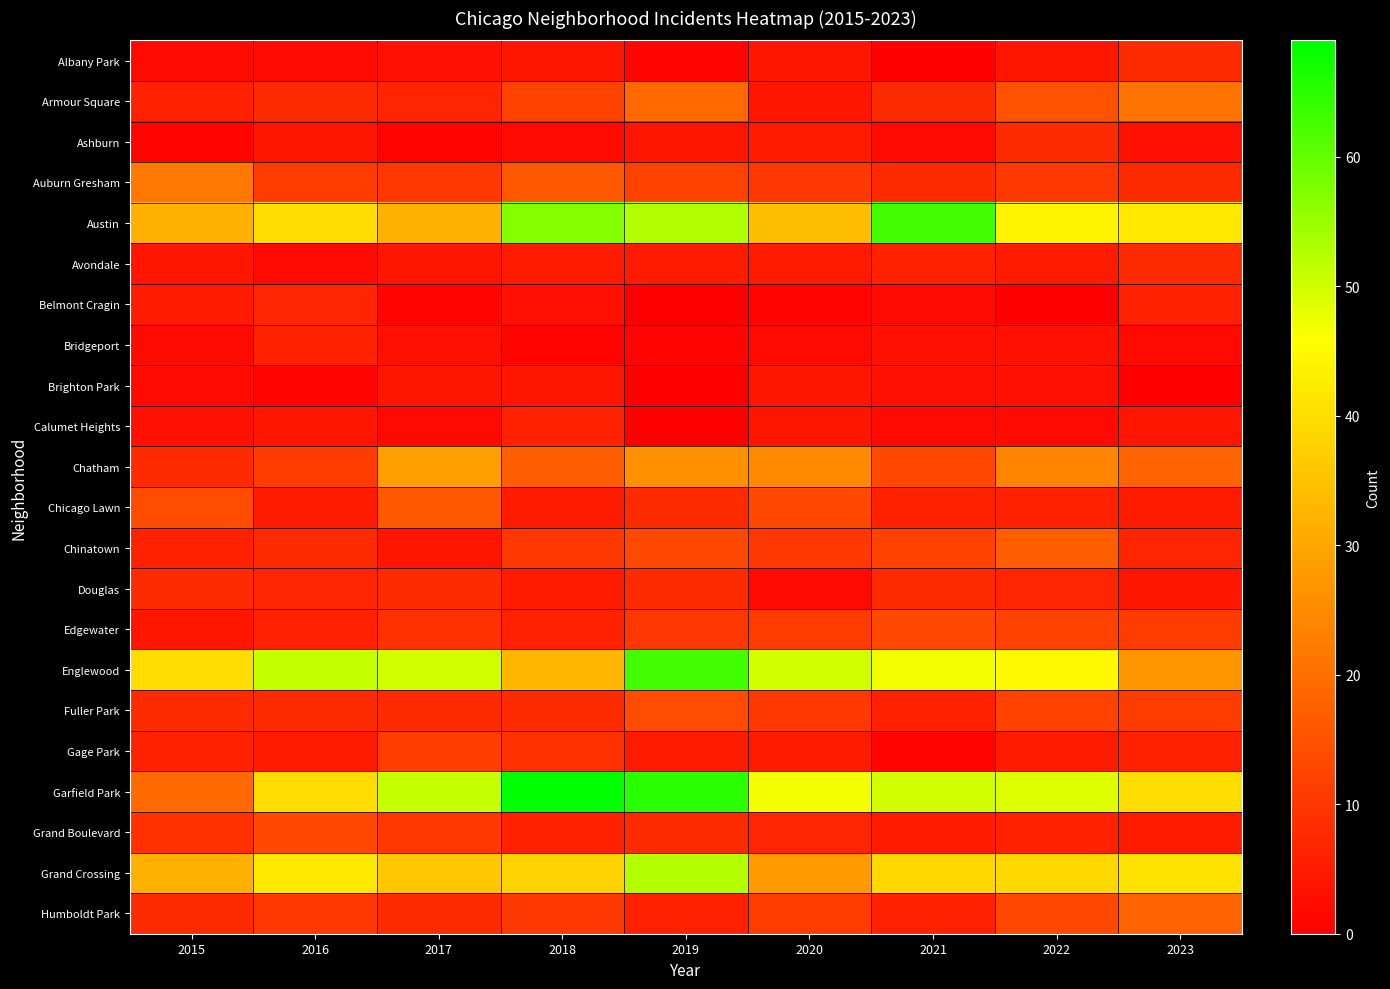

Reading right to left, extract all data points from this chart.

Albany Park: 2023=8	2022=4	2021=0	2020=4	2019=1	2018=4	2017=3	2016=2	2015=2
Armour Square: 2023=21	2022=15	2021=8	2020=4	2019=19	2018=12	2017=7	2016=8	2015=6
Ashburn: 2023=3	2022=8	2021=2	2020=5	2019=4	2018=2	2017=1	2016=4	2015=1
Auburn Gresham: 2023=8	2022=10	2021=8	2020=10	2019=12	2018=16	2017=10	2016=11	2015=22
Austin: 2023=42	2022=44	2021=63	2020=34	2019=53	2018=57	2017=32	2016=40	2015=32
Avondale: 2023=8	2022=5	2021=6	2020=5	2019=5	2018=5	2017=4	2016=2	2015=4
Belmont Cragin: 2023=6	2022=0	2021=2	2020=1	2019=0	2018=3	2017=1	2016=7	2015=5
Bridgeport: 2023=2	2022=3	2021=3	2020=2	2019=1	2018=1	2017=3	2016=6	2015=2
Brighton Park: 2023=0	2022=3	2021=3	2020=4	2019=0	2018=4	2017=4	2016=1	2015=2
Calumet Heights: 2023=4	2022=2	2021=2	2020=4	2019=0	2018=6	2017=2	2016=4	2015=3
Chatham: 2023=18	2022=24	2021=13	2020=25	2019=26	2018=17	2017=29	2016=11	2015=8
Chicago Lawn: 2023=5	2022=6	2021=6	2020=13	2019=8	2018=5	2017=16	2016=5	2015=14
Chinatown: 2023=7	2022=17	2021=12	2020=10	2019=13	2018=10	2017=4	2016=8	2015=6
Douglas: 2023=4	2022=7	2021=8	2020=2	2019=8	2018=5	2017=8	2016=7	2015=8
Edgewater: 2023=11	2022=12	2021=13	2020=11	2019=10	2018=6	2017=9	2016=6	2015=4
Englewood: 2023=27	2022=45	2021=47	2020=50	2019=63	2018=33	2017=50	2016=51	2015=40
Fuller Park: 2023=11	2022=12	2021=6	2020=10	2019=14	2018=8	2017=8	2016=8	2015=8
Gage Park: 2023=6	2022=5	2021=1	2020=5	2019=5	2018=9	2017=11	2016=5	2015=6
Garfield Park: 2023=40	2022=49	2021=50	2020=47	2019=65	2018=69	2017=51	2016=40	2015=19
Grand Boulevard: 2023=5	2022=6	2021=5	2020=7	2019=8	2018=6	2017=10	2016=13	2015=9
Grand Crossing: 2023=41	2022=39	2021=39	2020=28	2019=53	2018=38	2017=36	2016=42	2015=32
Humboldt Park: 2023=18	2022=13	2021=6	2020=11	2019=6	2018=10	2017=8	2016=10	2015=8